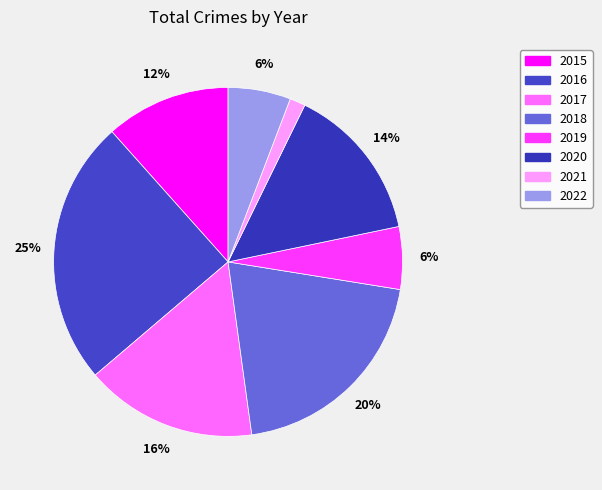

To the nearest percent, what portion does 2018 represent?

20%